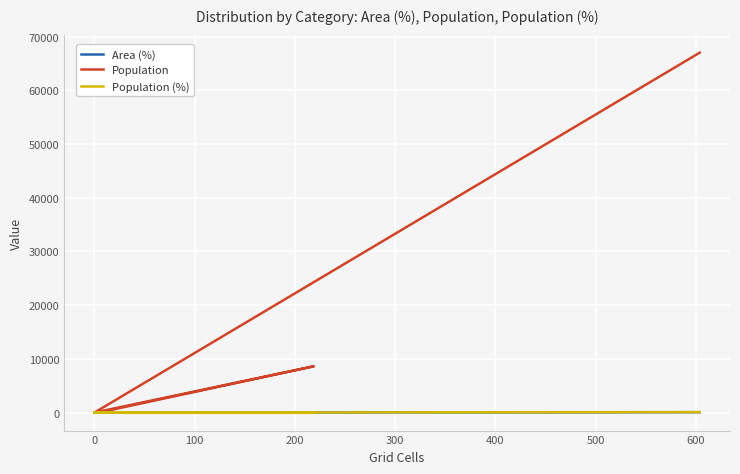

What is the sum of the Population values at 0 and 100?

8660.0